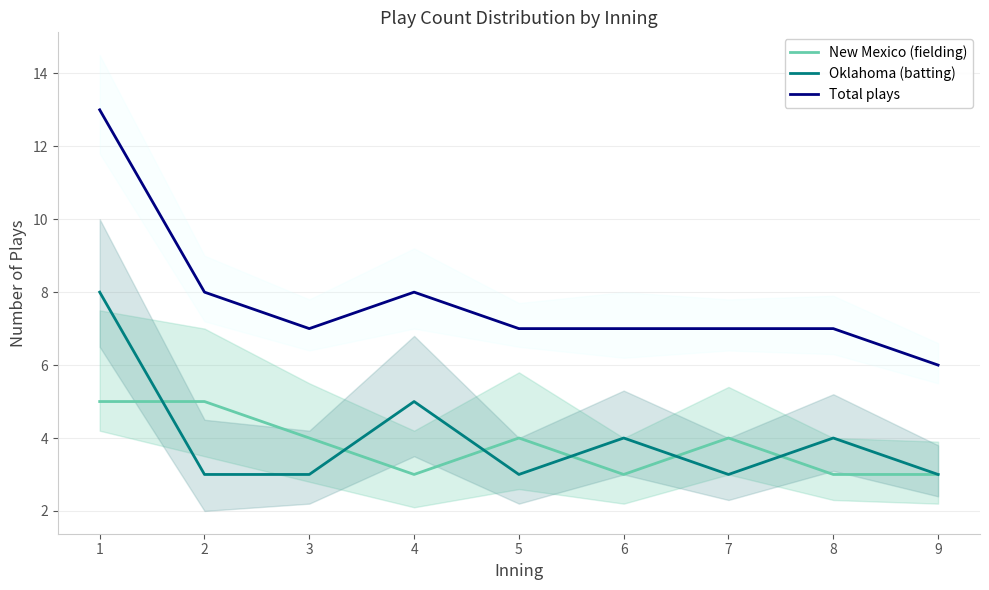

How many categories are shown in the chart?

9